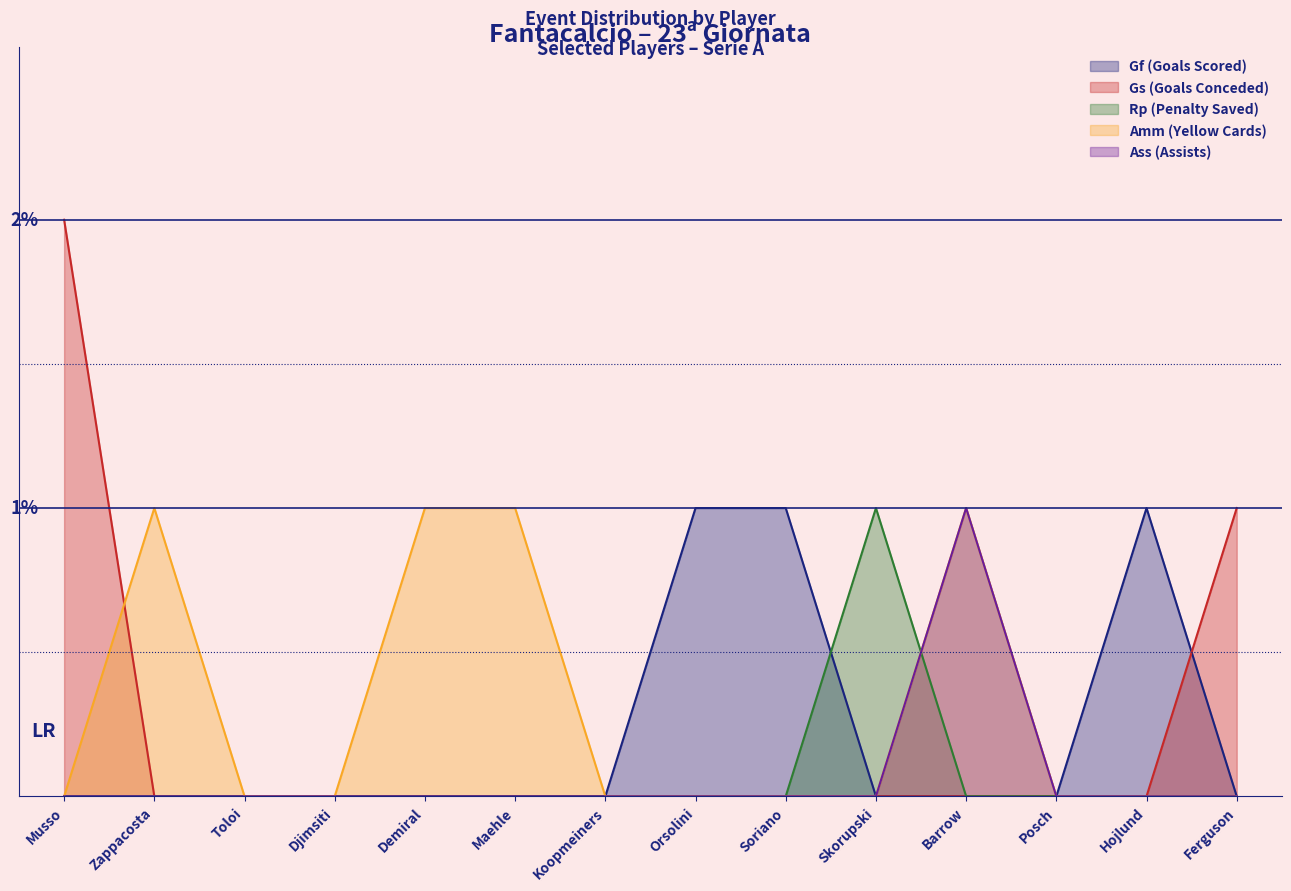

How many positive values does the Rp (Penalty Saved) series have?

1